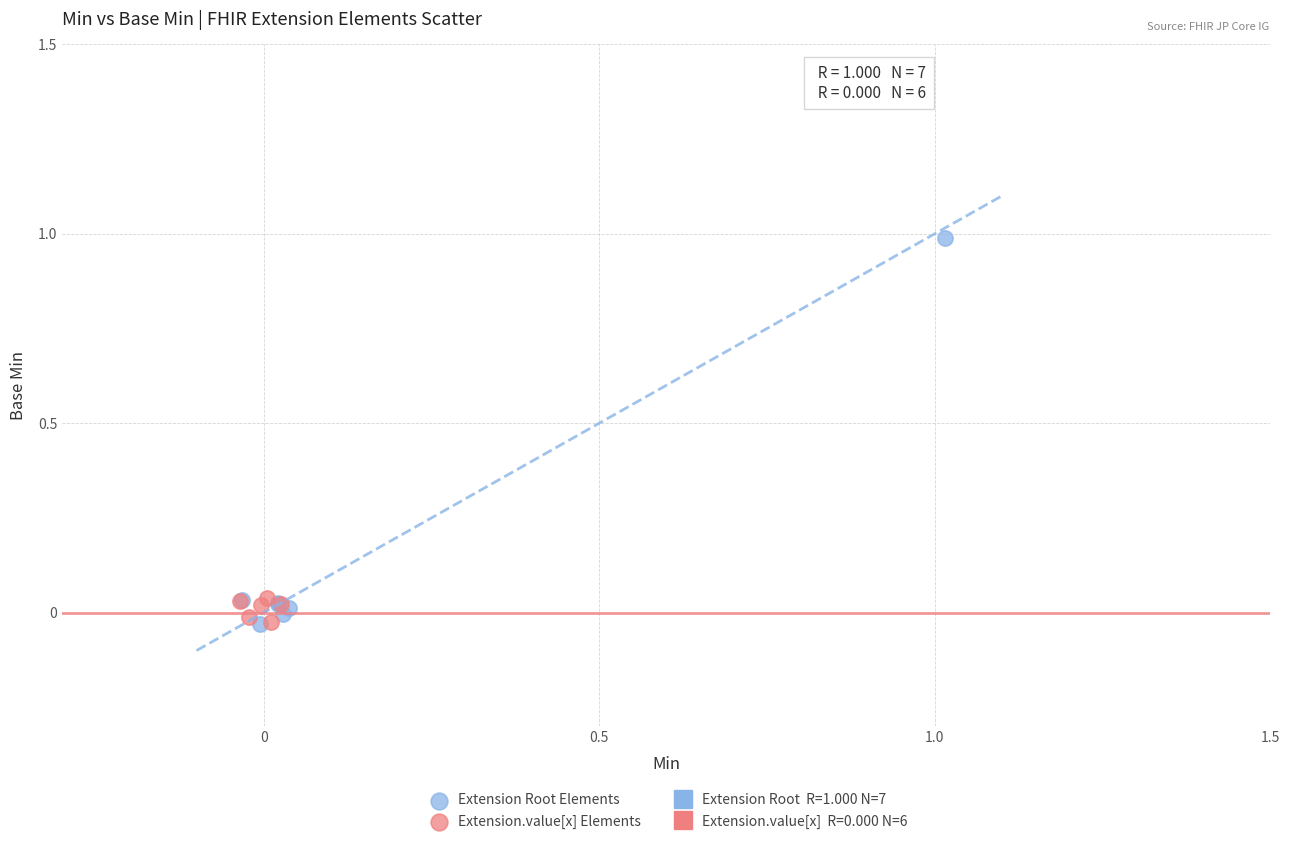

Which series has the widest spread of Y values?

Extension Root Elements